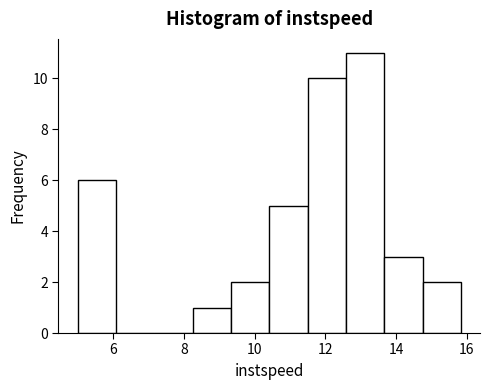

What is the height of the bar covering 9.4 to 10.4 on the x-axis? Neither the bar edges nor the heights are printed on the chart, so give them approximately, as read against the axes.

2